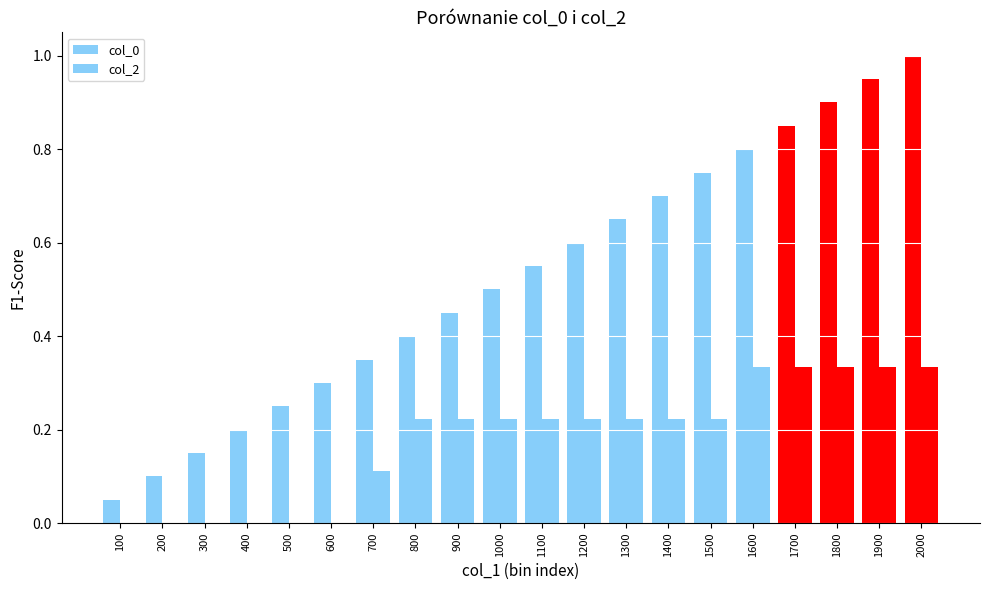

Are the bars grouped side by side (vs. stacked)?

Yes